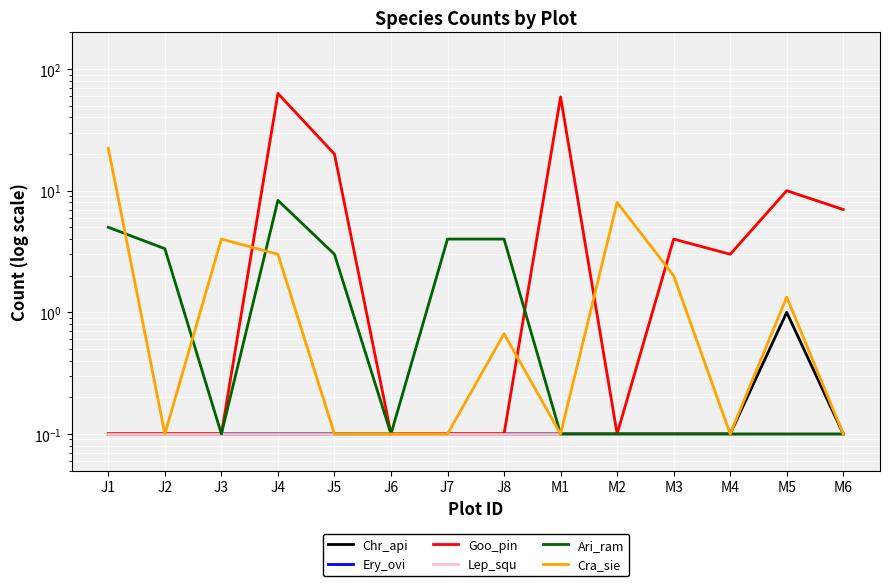

True or false: Ery_ovi has more than 0 interior local peaks.

False